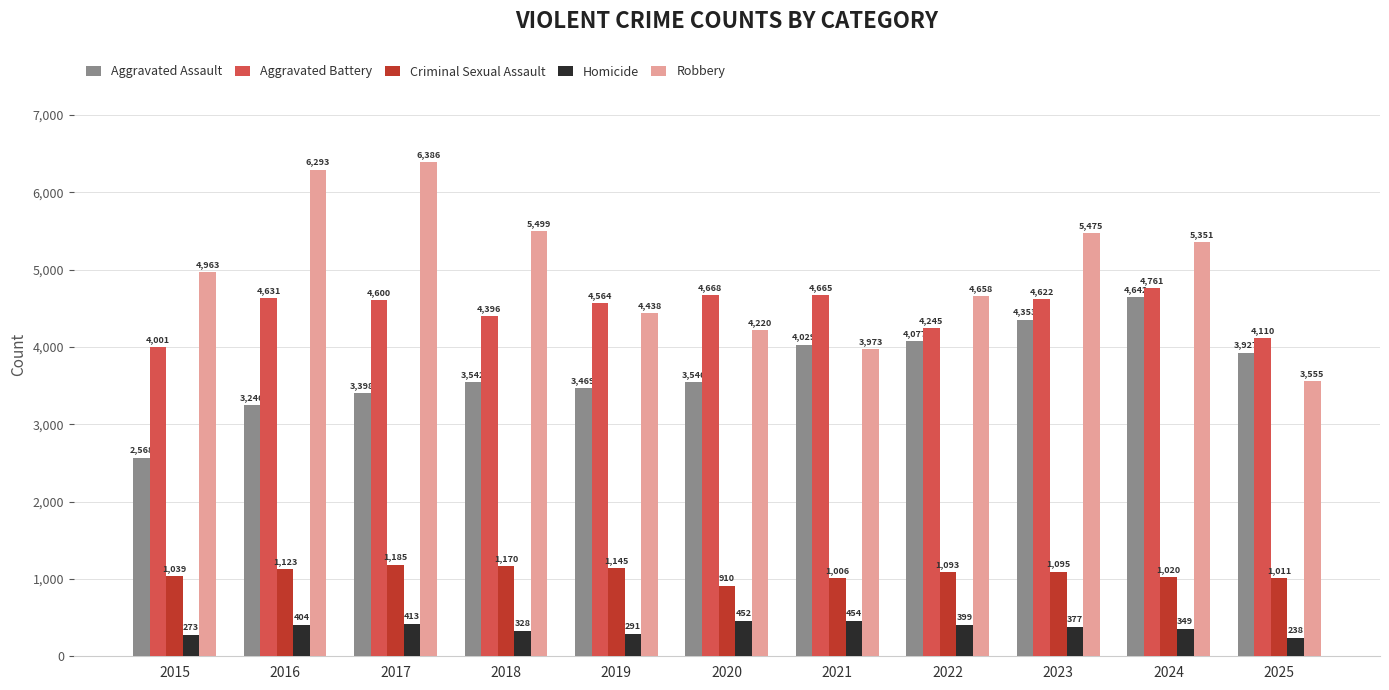

How many bars are there in each group?

5